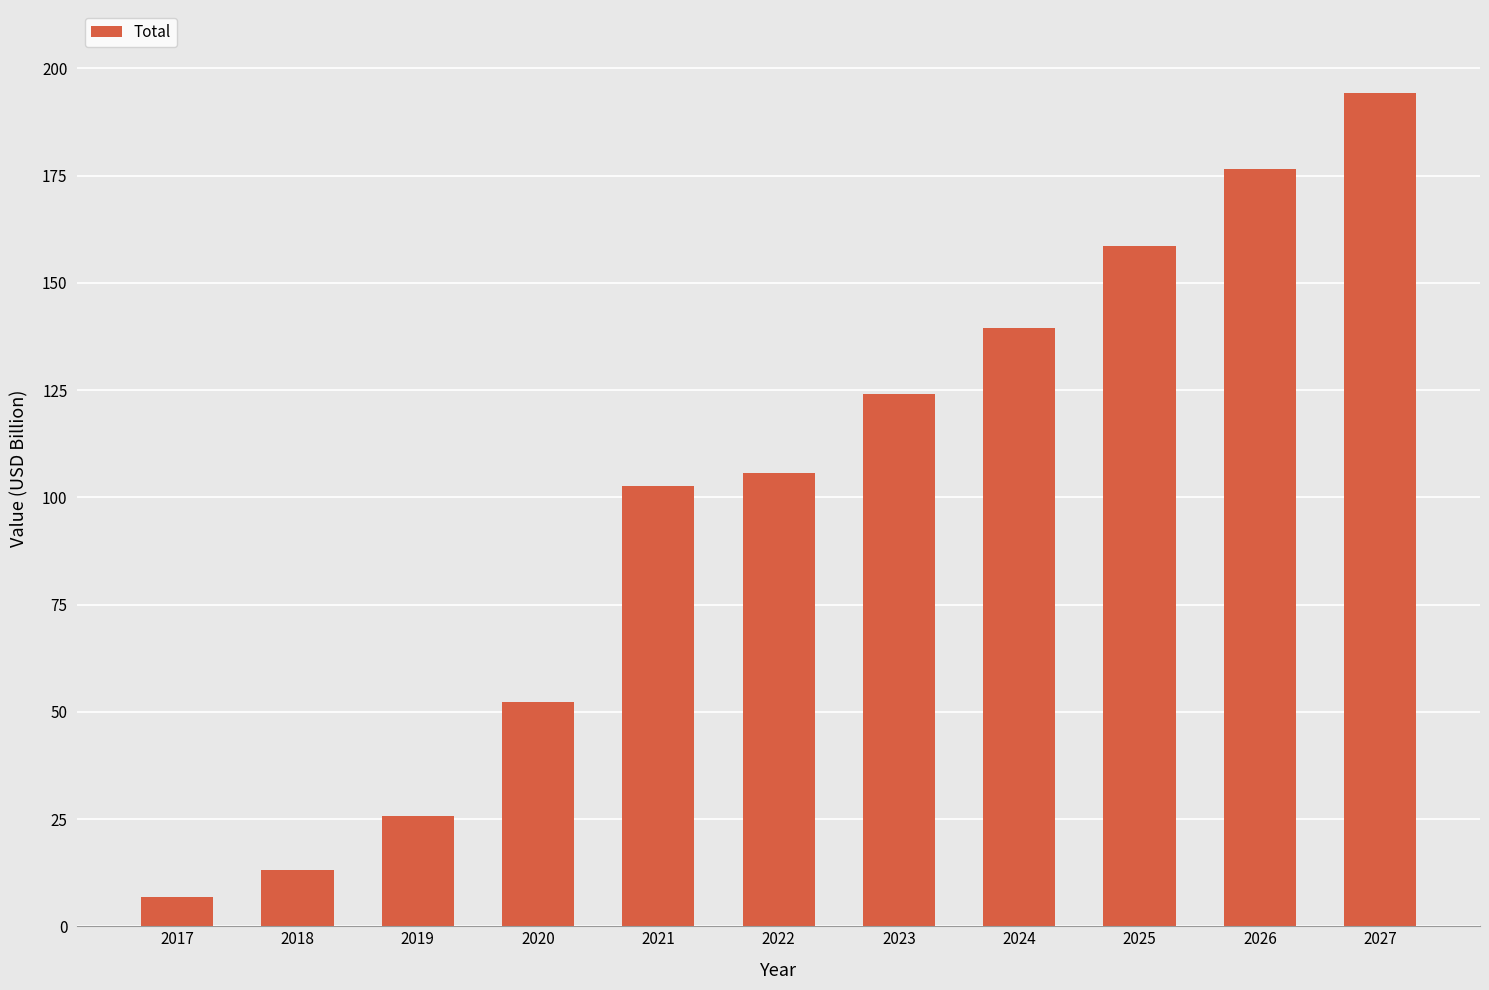

The value at 2026 is 176.5. True or false?

True